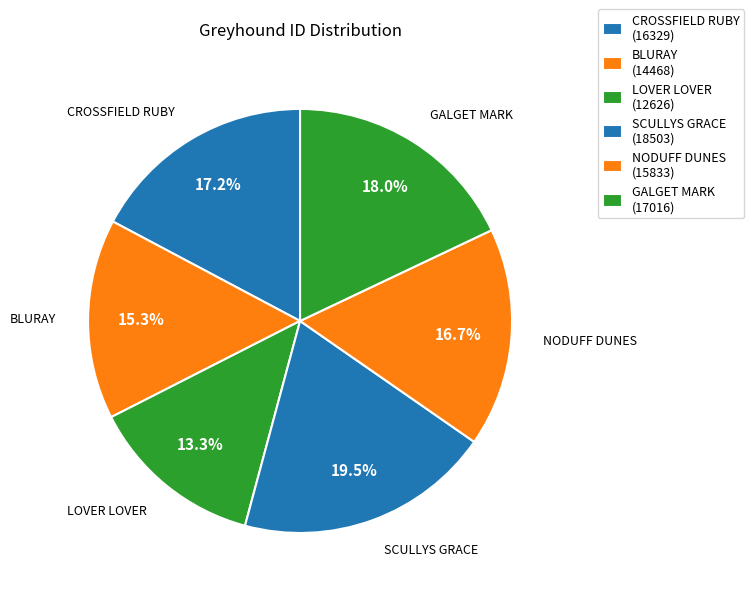

How much of the chart is everything except CROSSFIELD RUBY?

82.8%